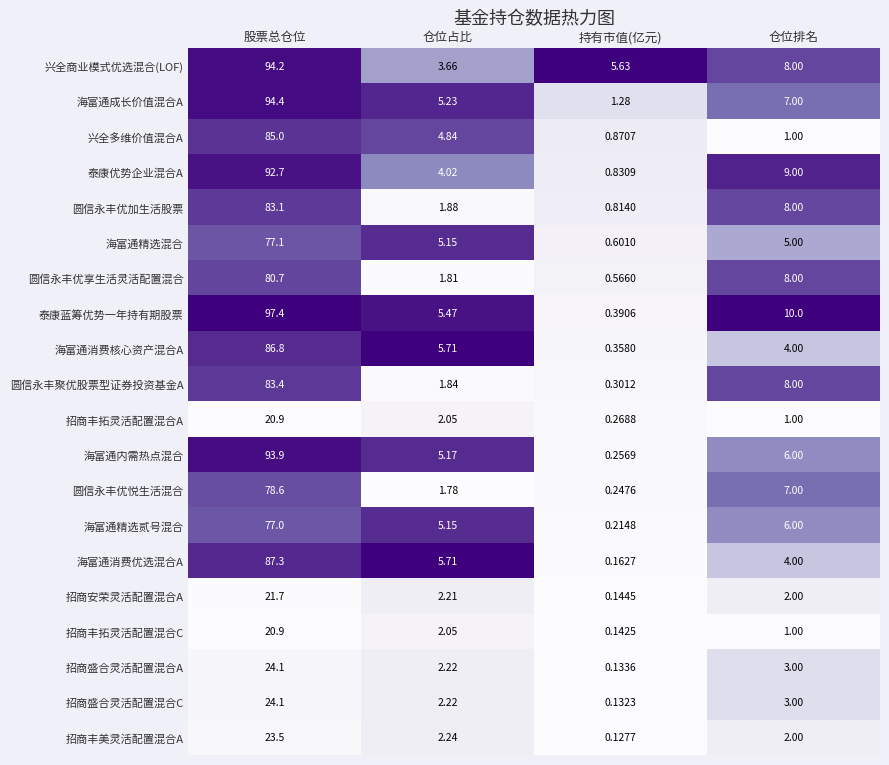

What is the total value across all series at 持有市值(亿元)?

13.5